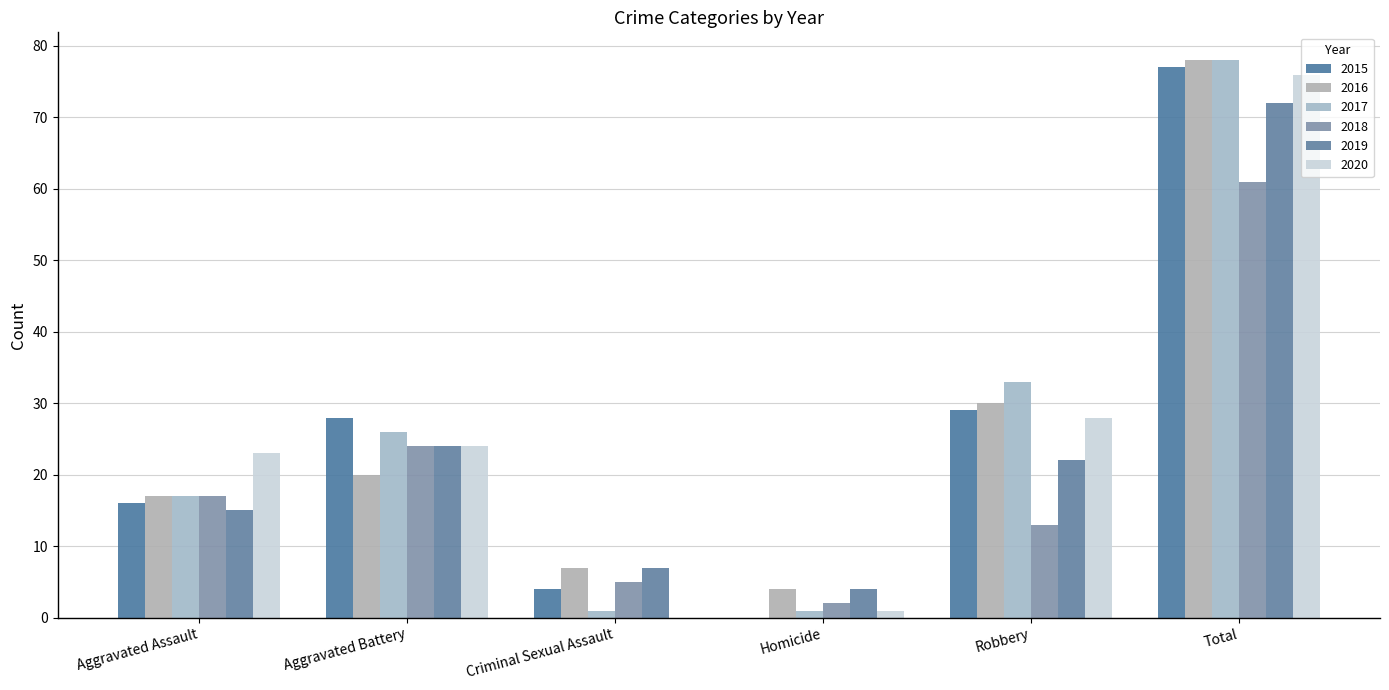

What is the difference between the maximum and minimum values in the 2020 series?

76